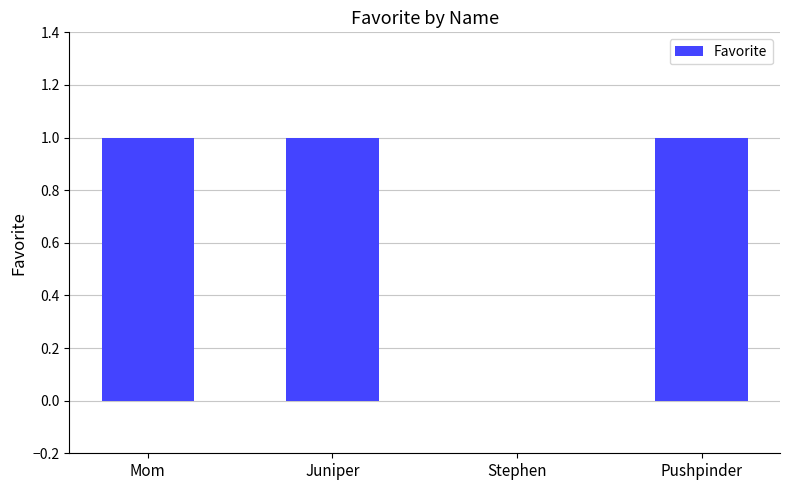

What is the ratio of the value at Juniper to the value at Pushpinder?

1.0